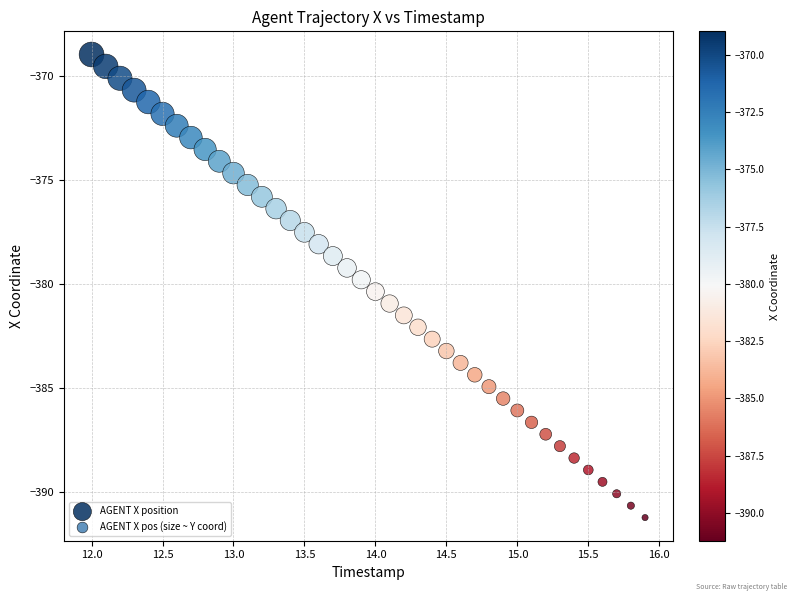

What is the range of X values (max minus min)?

3.9